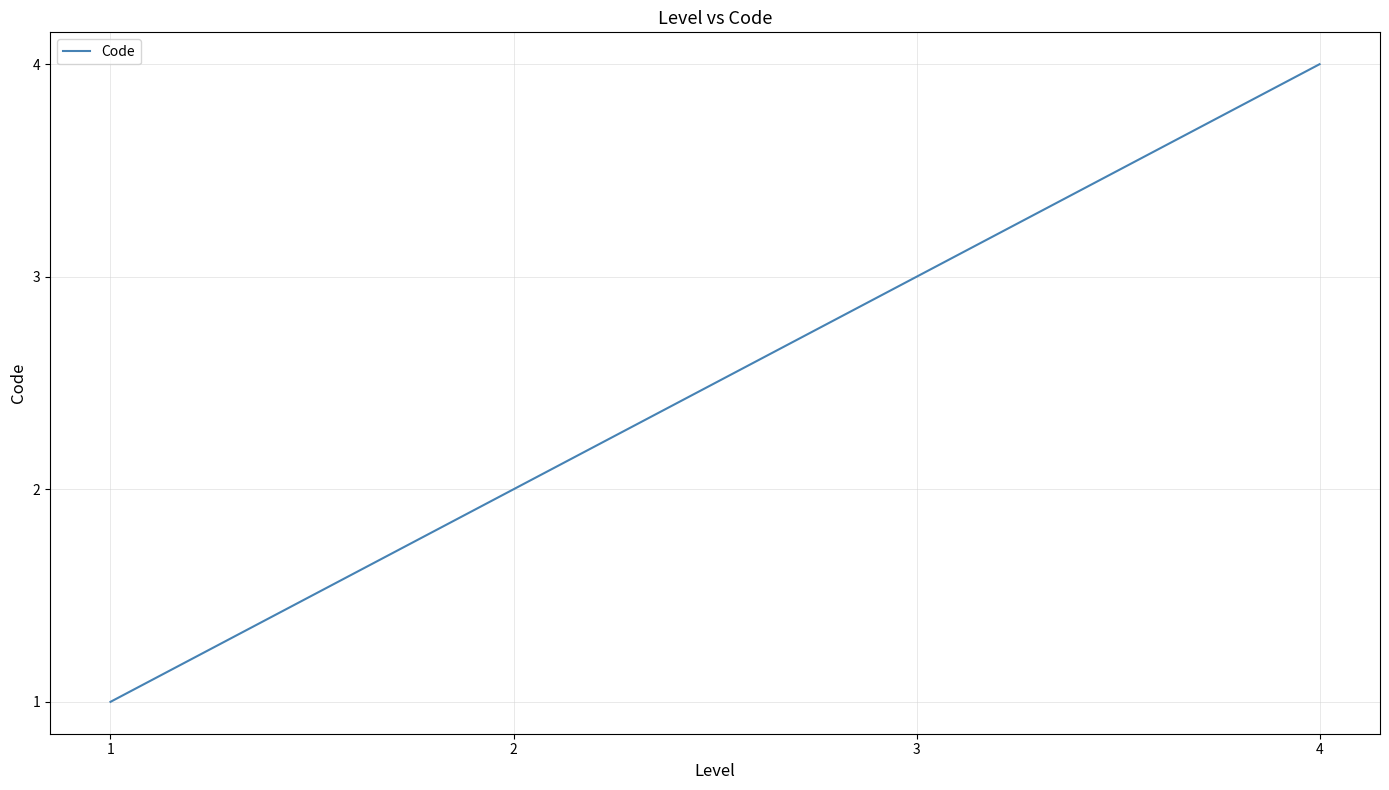

Rank the categories by value from lowest to highest.

1, 2, 3, 4